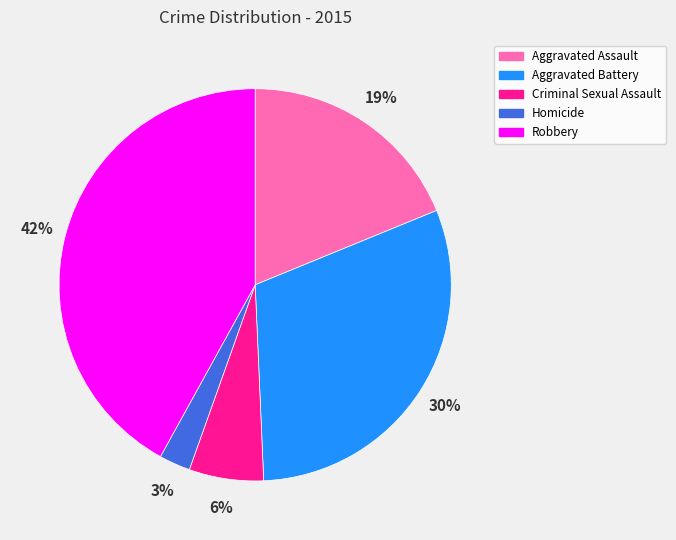

To the nearest percent, what is the average slice percentage?

20%